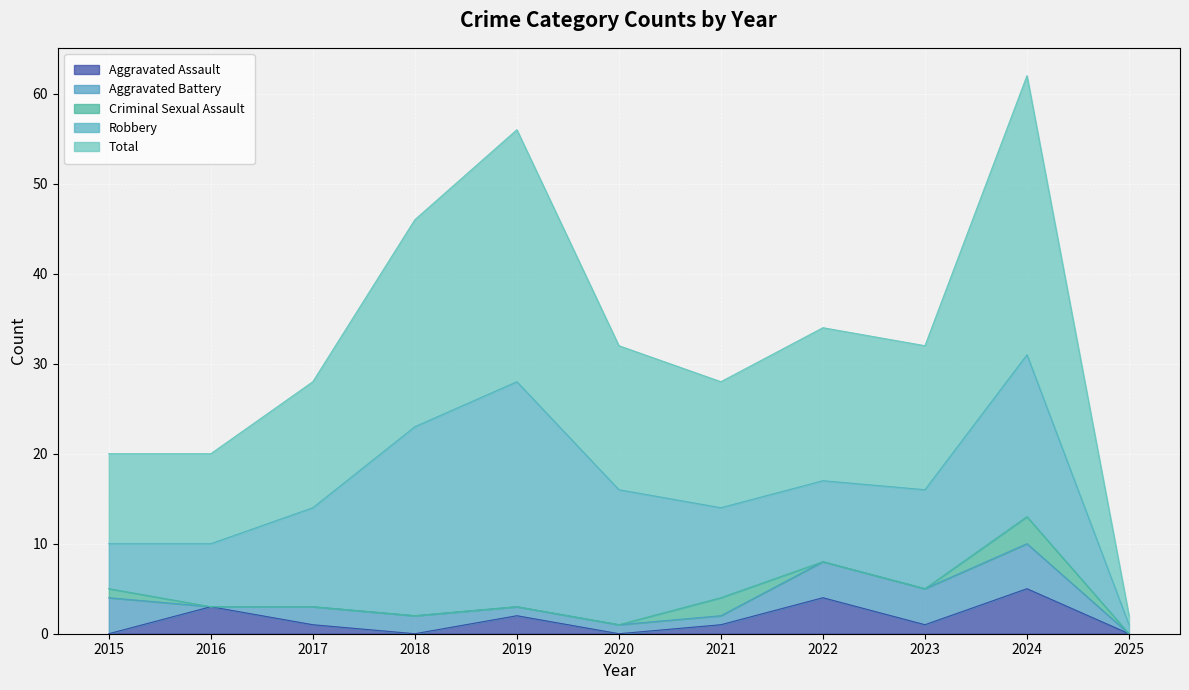

Where does the Robbery series first go above 11?

2018